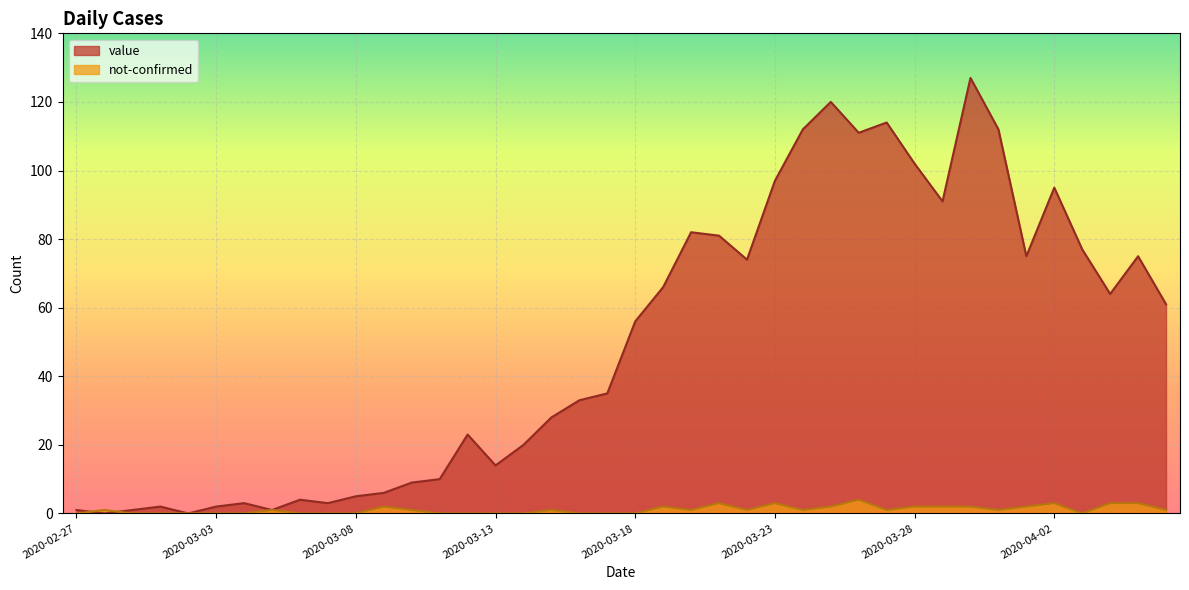

Count the number of data series in this chart.

2